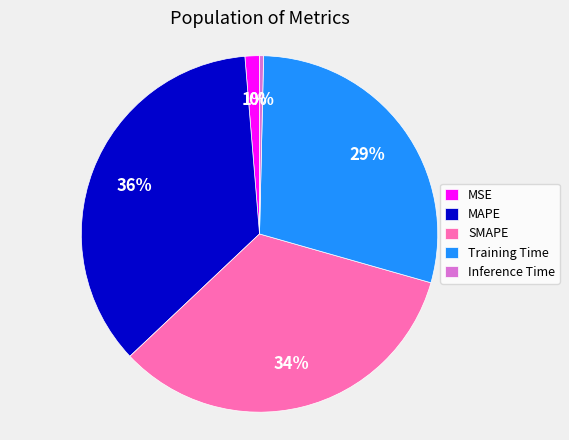

How many segments does this pie chart have?

5